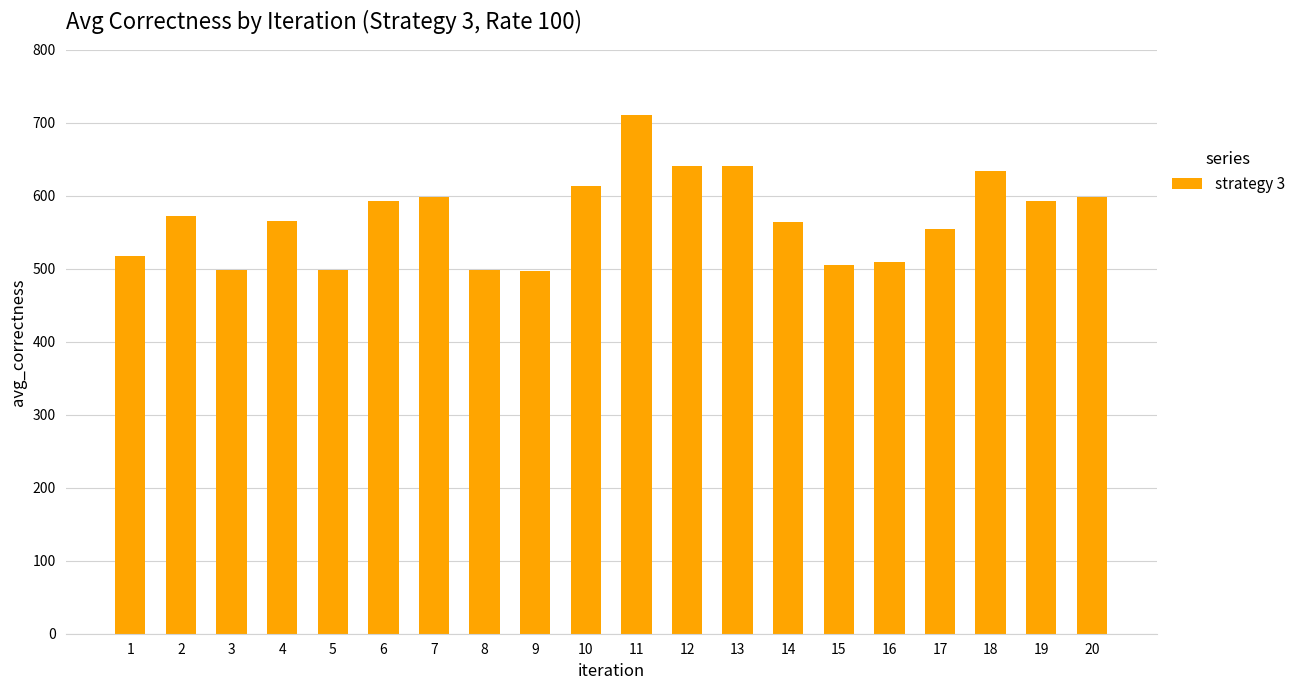

What is the change in value from 11 to 15?

-204.7